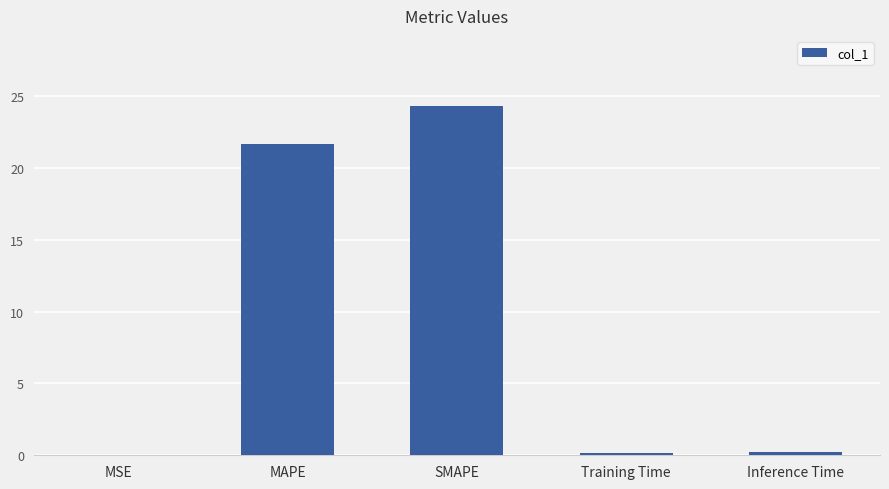

Are the bars horizontal?

No